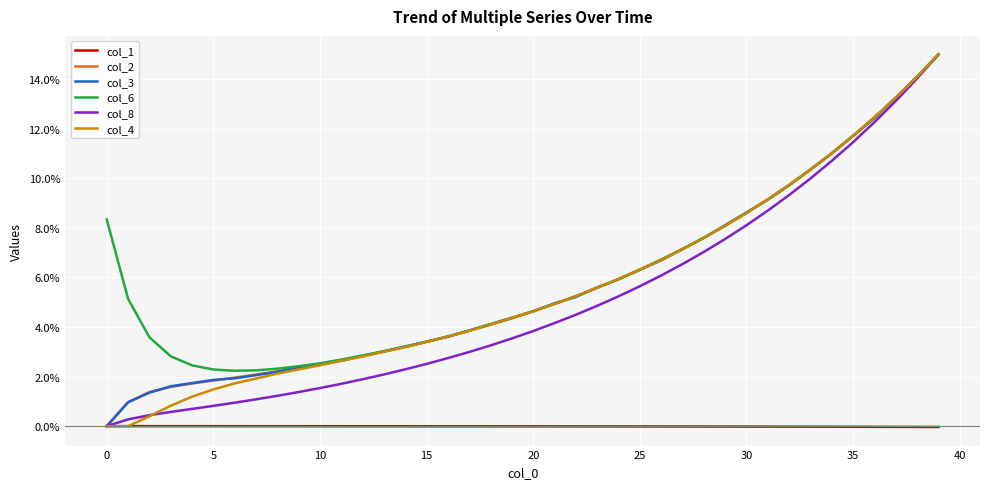

True or false: col_1 and col_6 cross at least once.

False